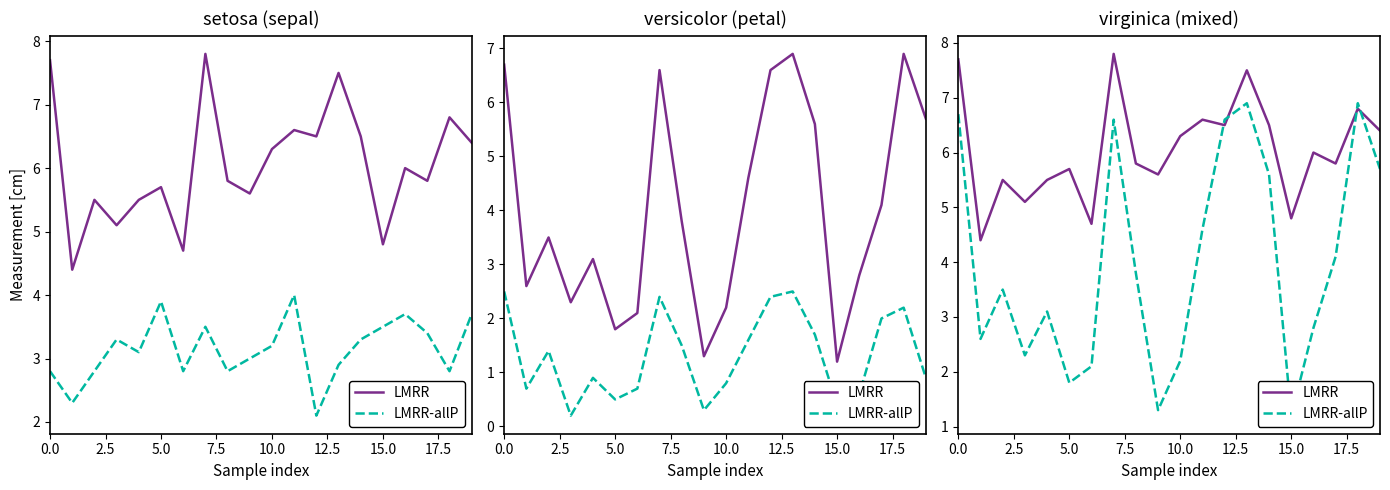

What is the sum of the LMRR values at 15 and 9?

10.4